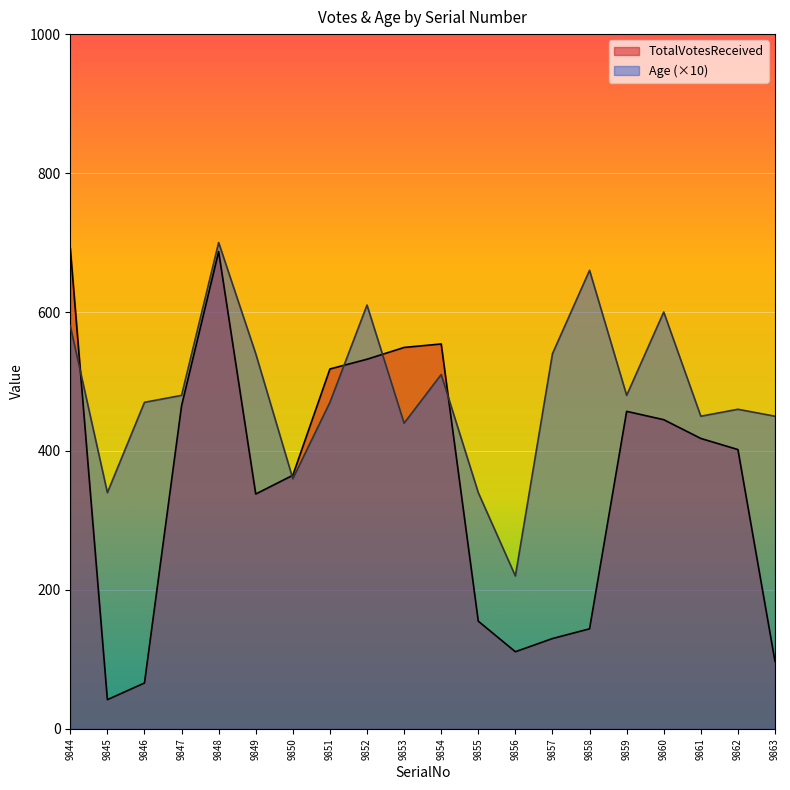

What is the total value across all series at 9845?

382